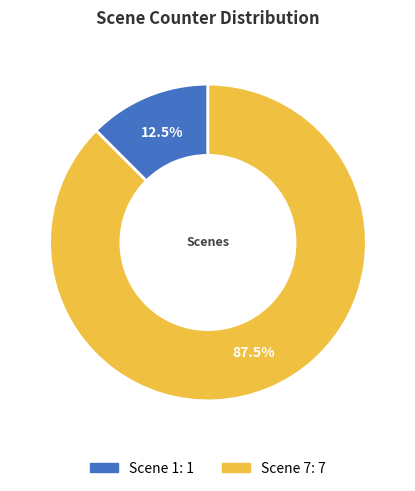

Rank the categories by value from highest to lowest.

Scene 7, Scene 1